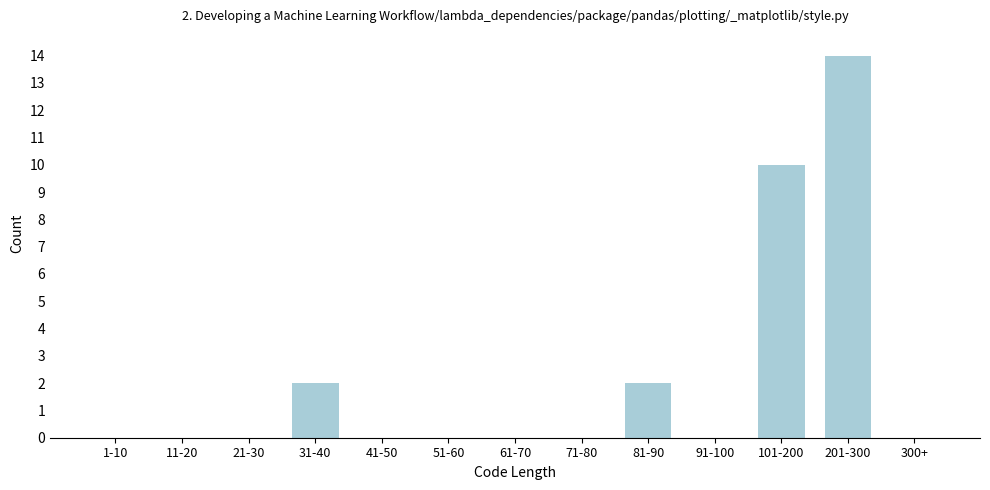

Reading left to right, extract all data points from this chart.

1-10=0	11-20=0	21-30=0	31-40=2	41-50=0	51-60=0	61-70=0	71-80=0	81-90=2	91-100=0	101-200=10	201-300=14	300+=0